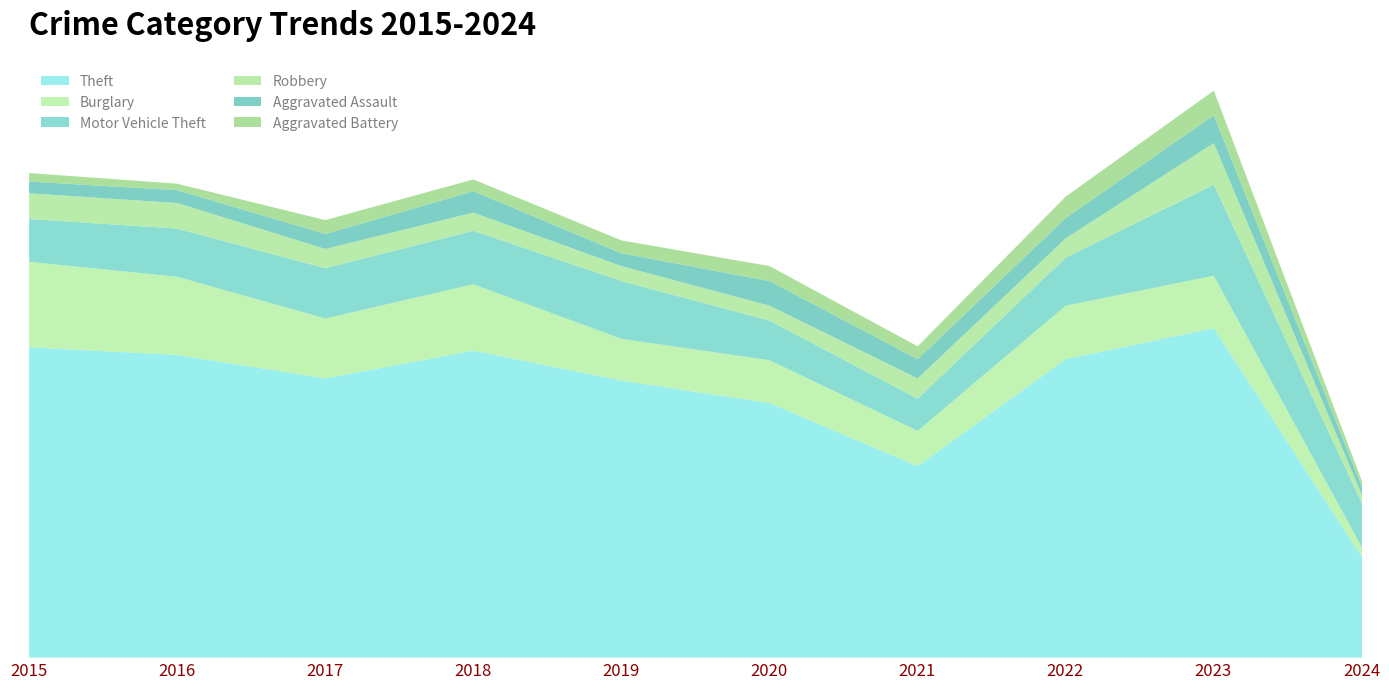

True or false: Aggravated Assault and Aggravated Battery cross at least once.

True